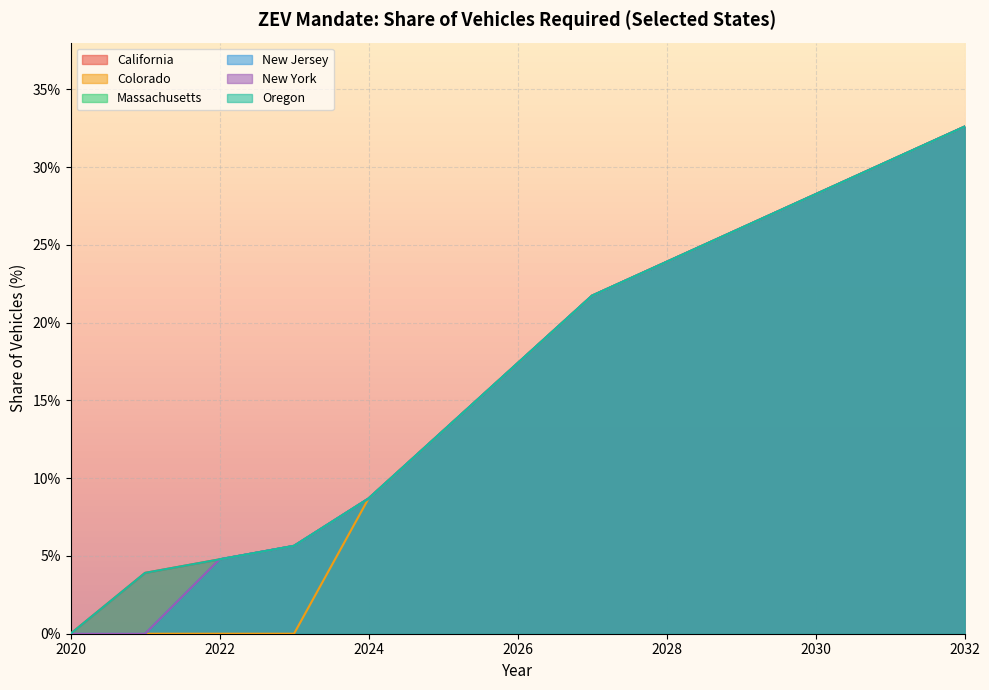

True or false: Oregon and California intersect in this chart.

False